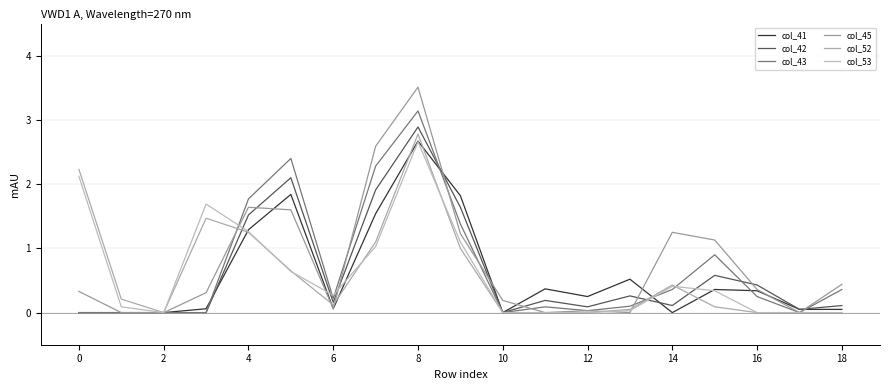

Is this an area chart (filled region under the line)?

No